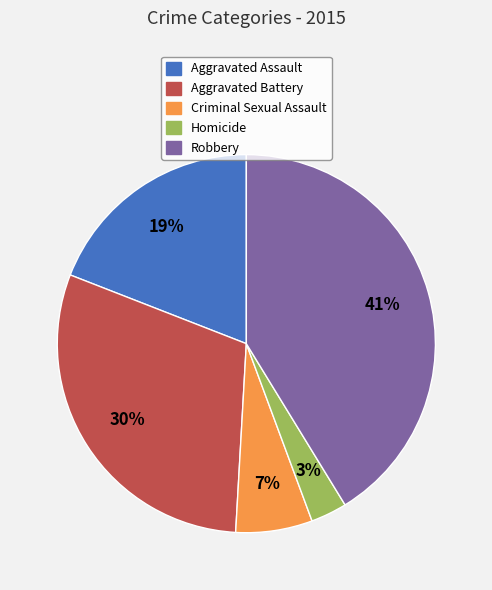

True or false: Aggravated Battery accounts for 40% of the total.

False